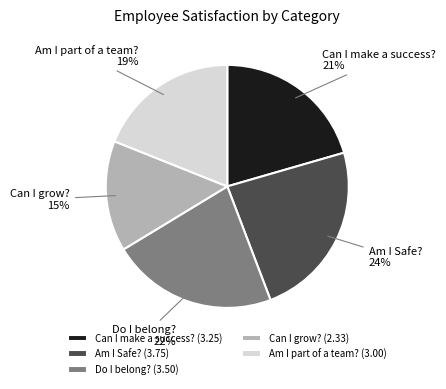

The Do I belong? slice represents 10% of the pie. True or false?

False